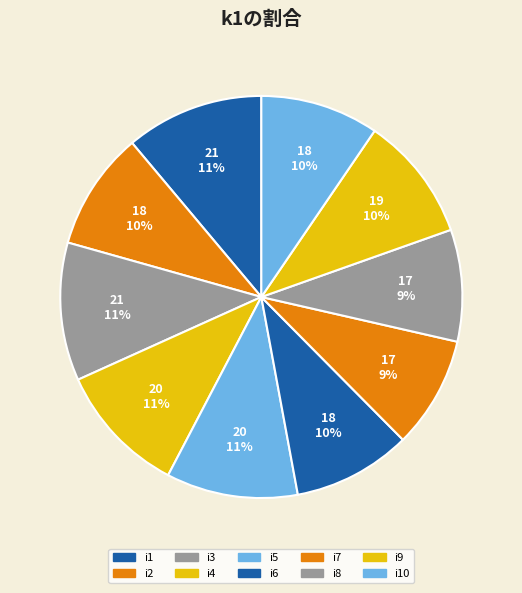

How many slices are in this pie chart?

10